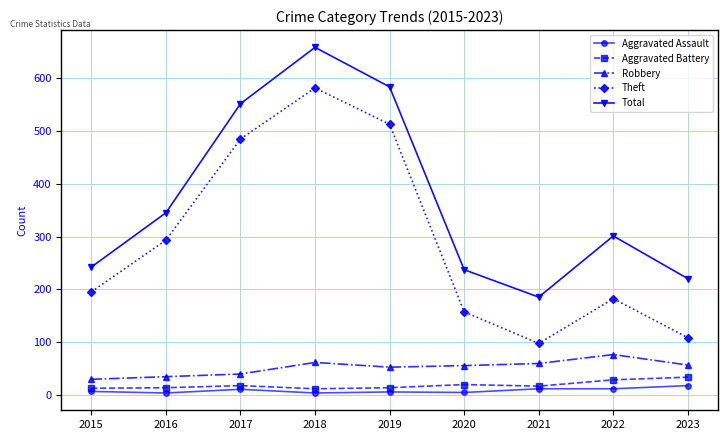

Which category has the highest value across all series?

2018